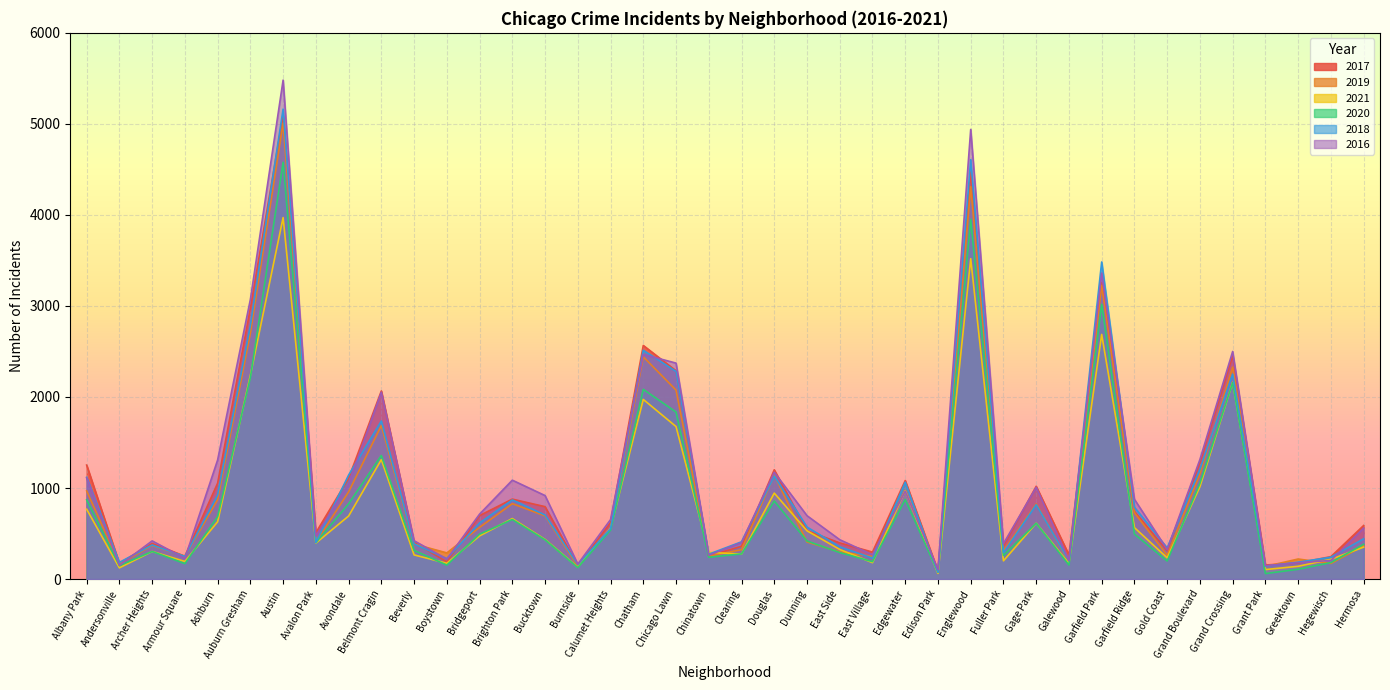

Which has a higher value, East Village or Armour Square?

East Village